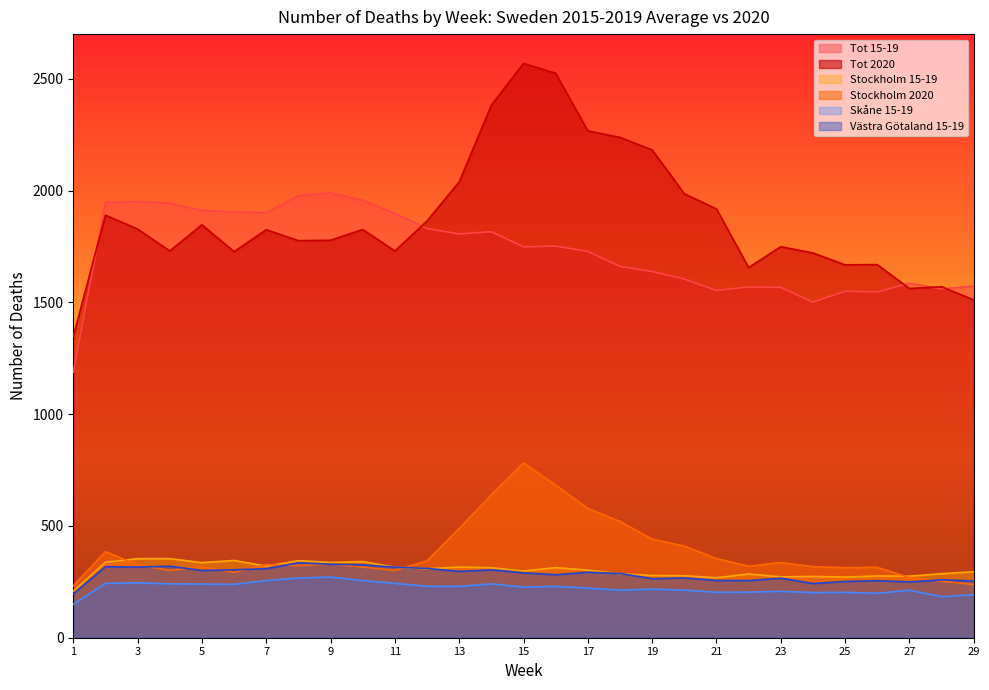

True or false: Stockholm 15-19 and Skåne 15-19 intersect in this chart.

False